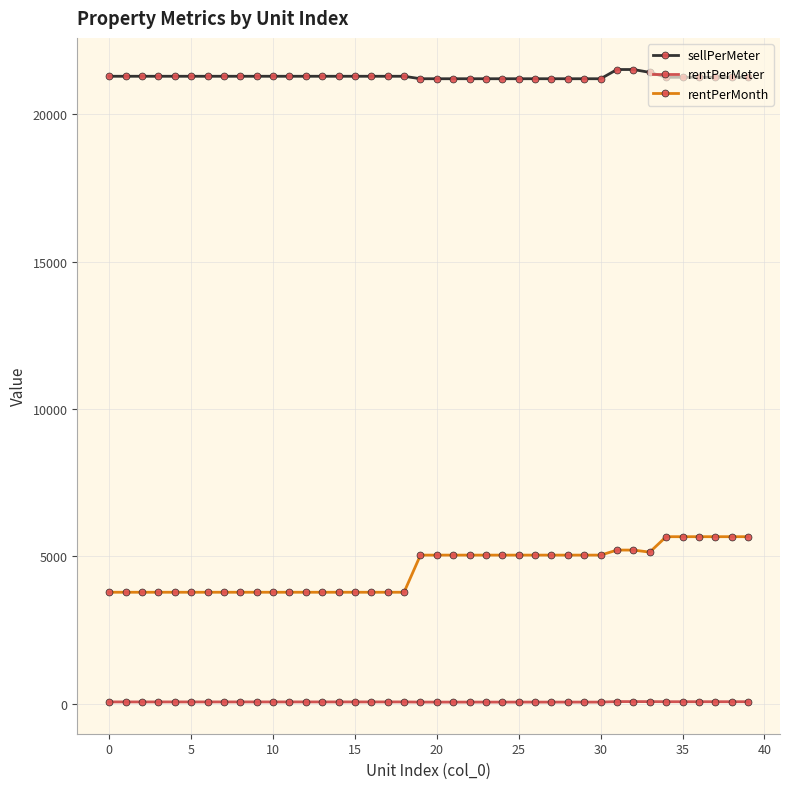

True or false: rentPerMeter and rentPerMonth intersect in this chart.

False